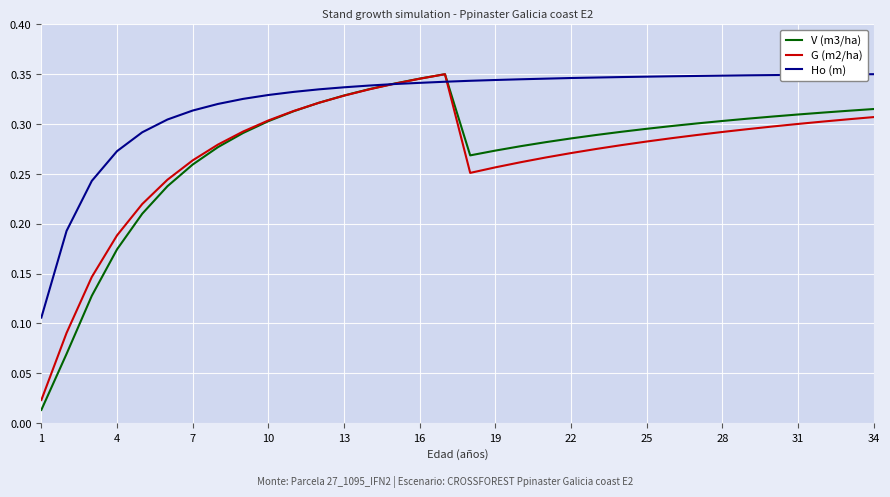

Which series has the widest spread of values?

V (m3/ha)